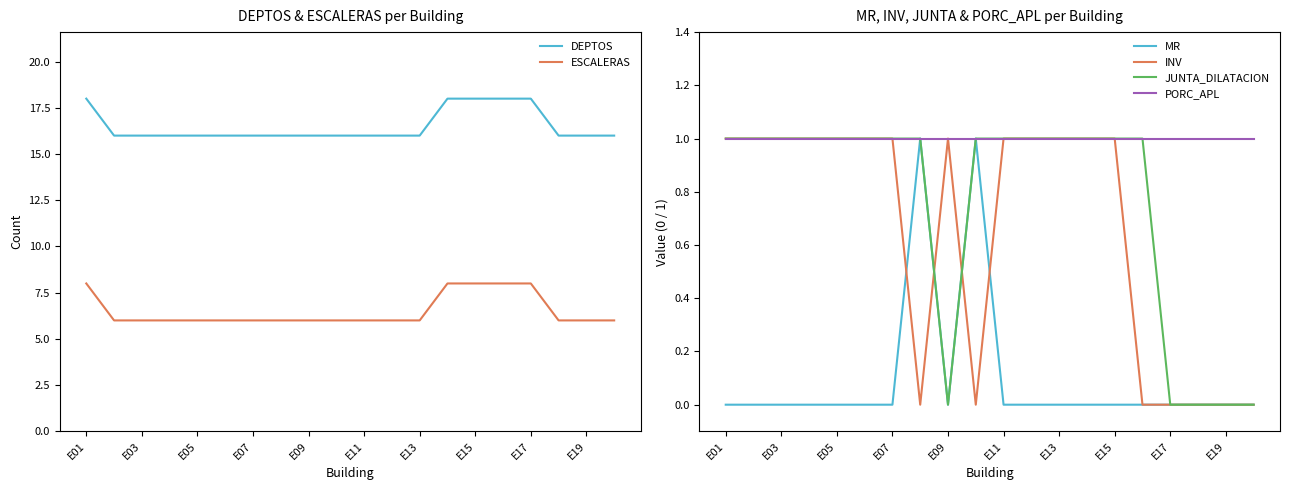

Count the number of data series in this chart.

6